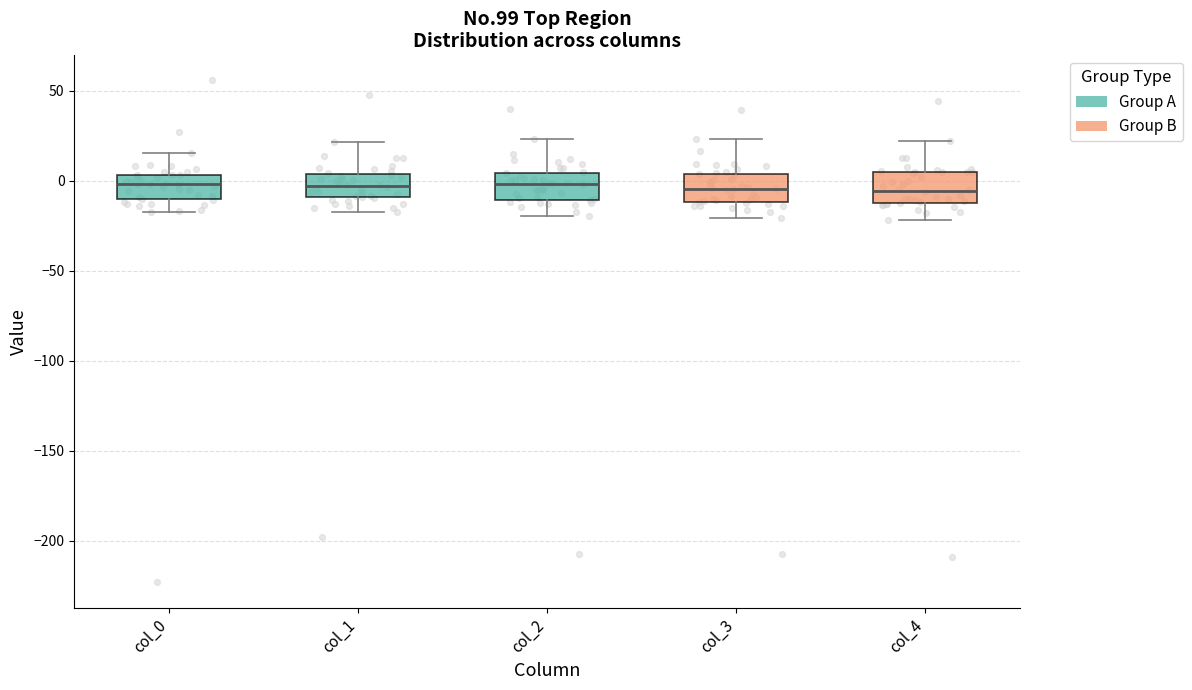

Where does the lower whisker of the box for col_1 end on the y-axis? The values are not printed on the chart, so give them approximately, as read against the axis.

-20